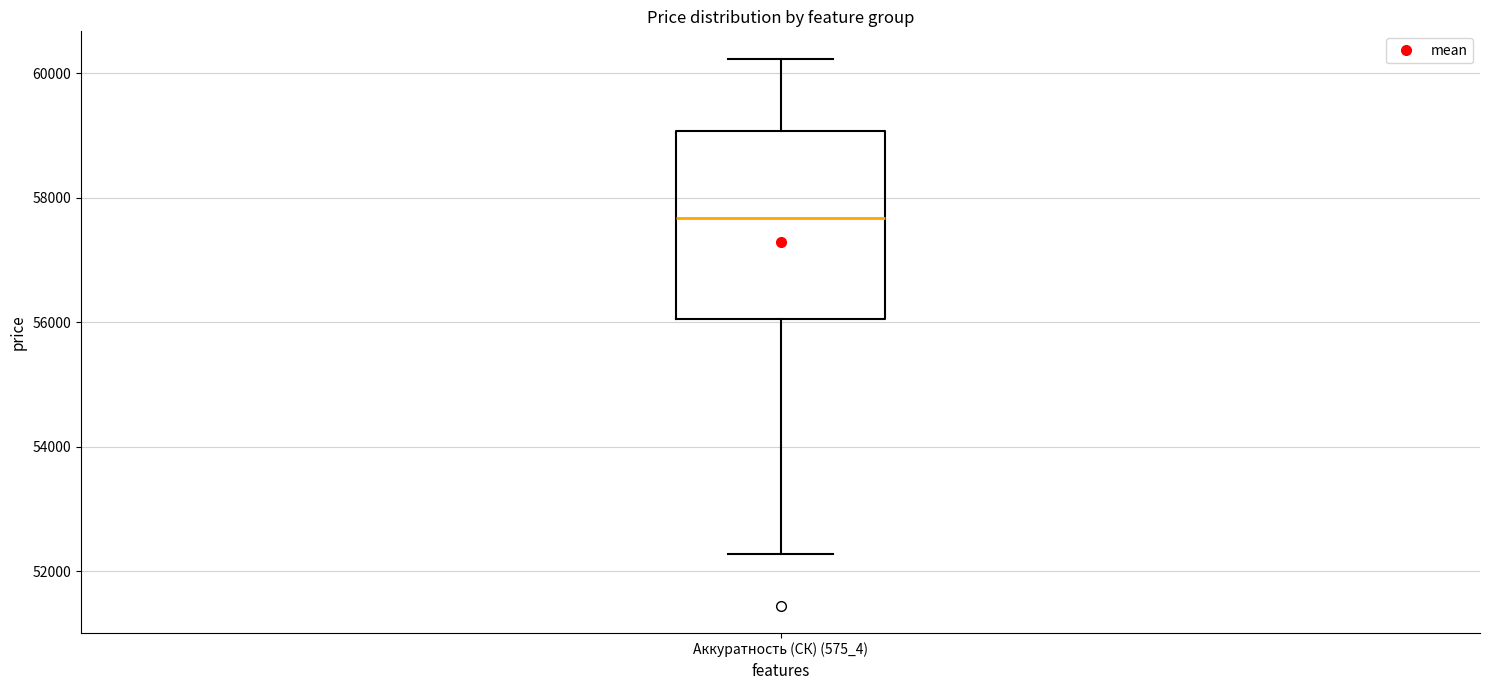

Where is the upper edge of the box for Аккуратность (СК) (575_4) on the y-axis? The values are not printed on the chart, so give them approximately, as read against the axis.

59000